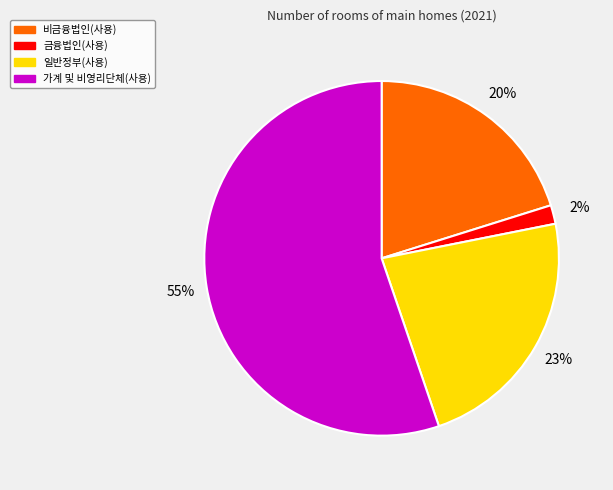

What is the largest slice in the pie chart?

가계 및 비영리단체(사용)